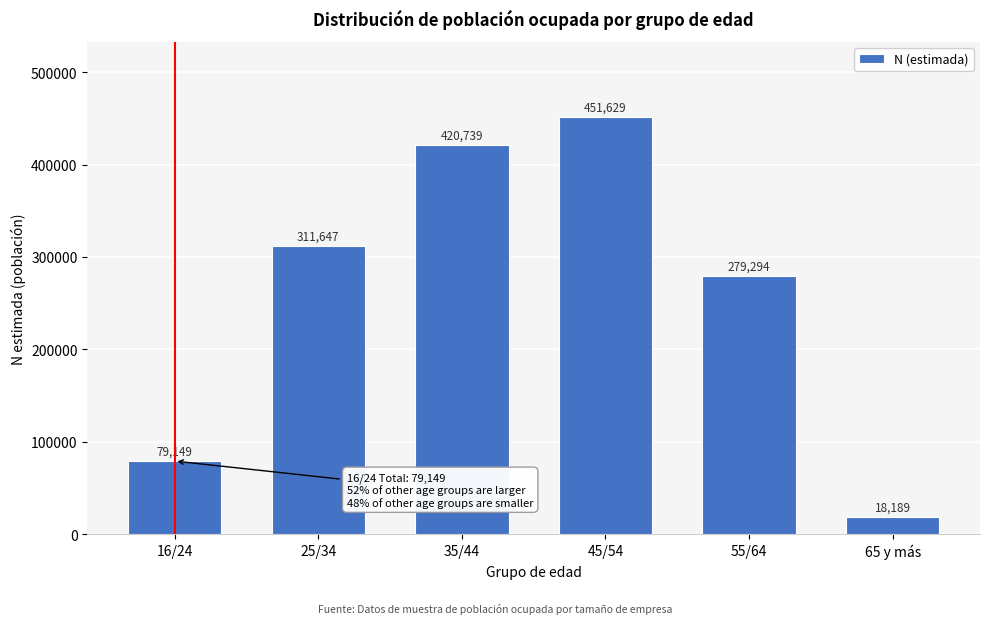

Reading left to right, what are all the values shown in this chart?

79149	311647	420739	451629	279294	18189